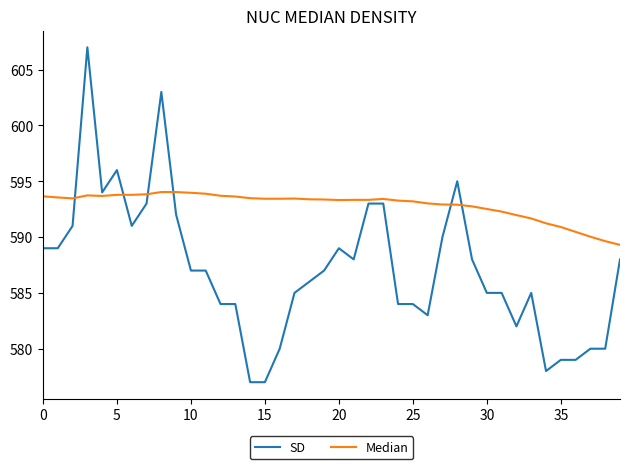

True or false: SD has more than 0 points higher than both neighbors.

True